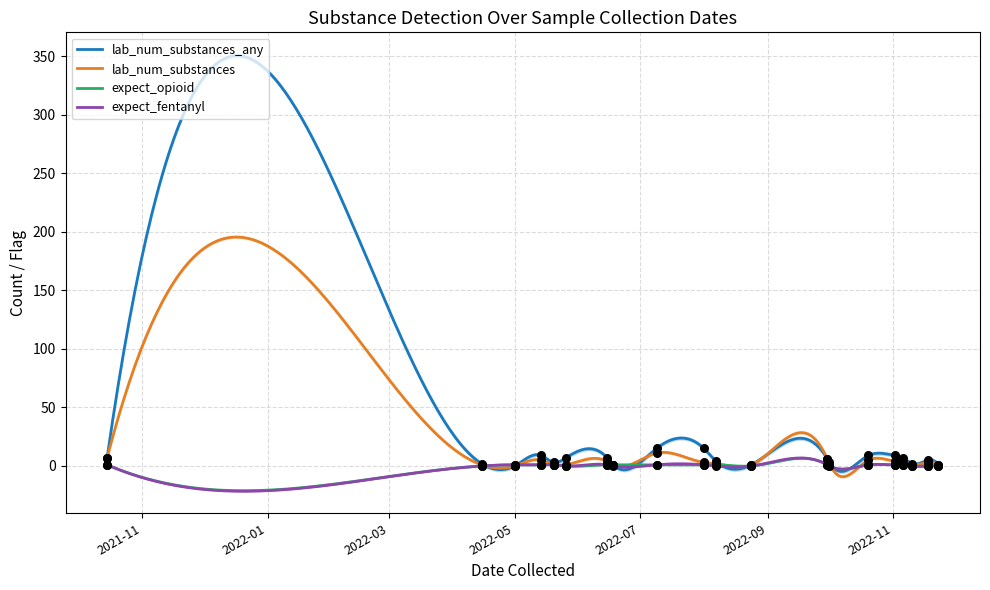

Which series contains the highest Y value?

lab_num_substances_any